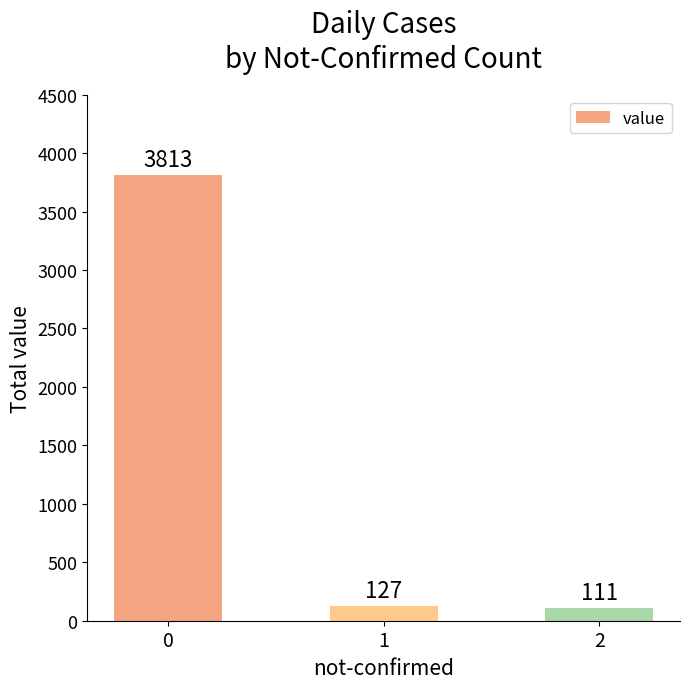

The chart shows a value of 1328 at 0. True or false?

False